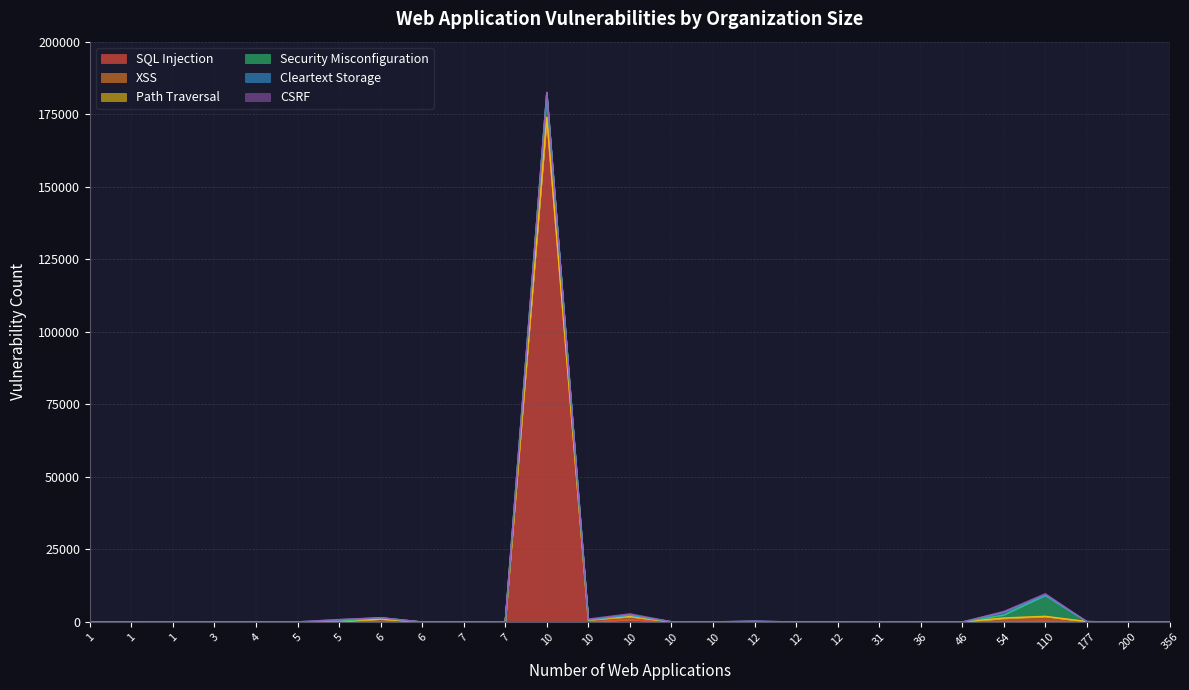

Which series has the widest spread of values?

SQL Injection